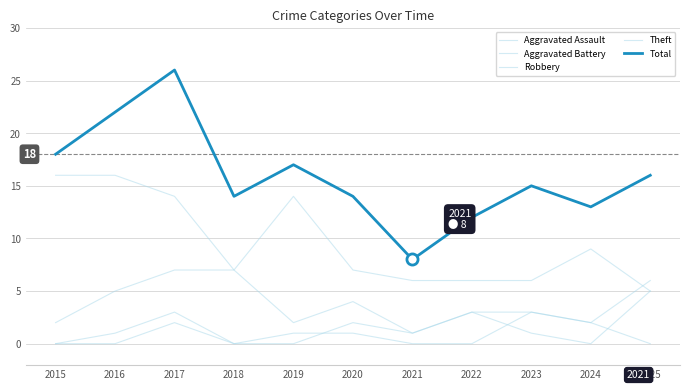

True or false: Theft has a value of 20 at 2019.

False